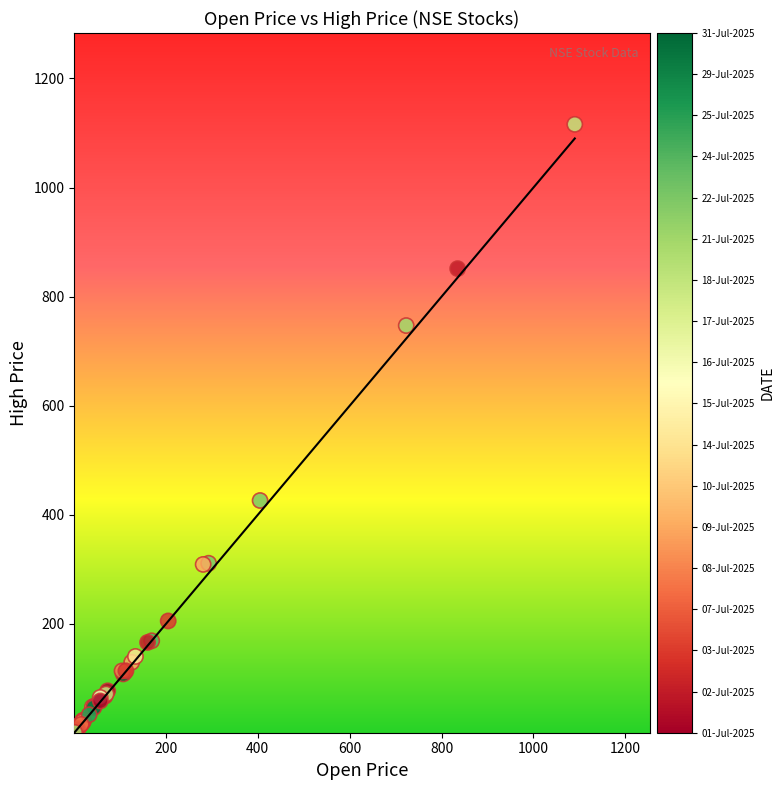

What Y value in the scatter plot is closest to 558?

426.3